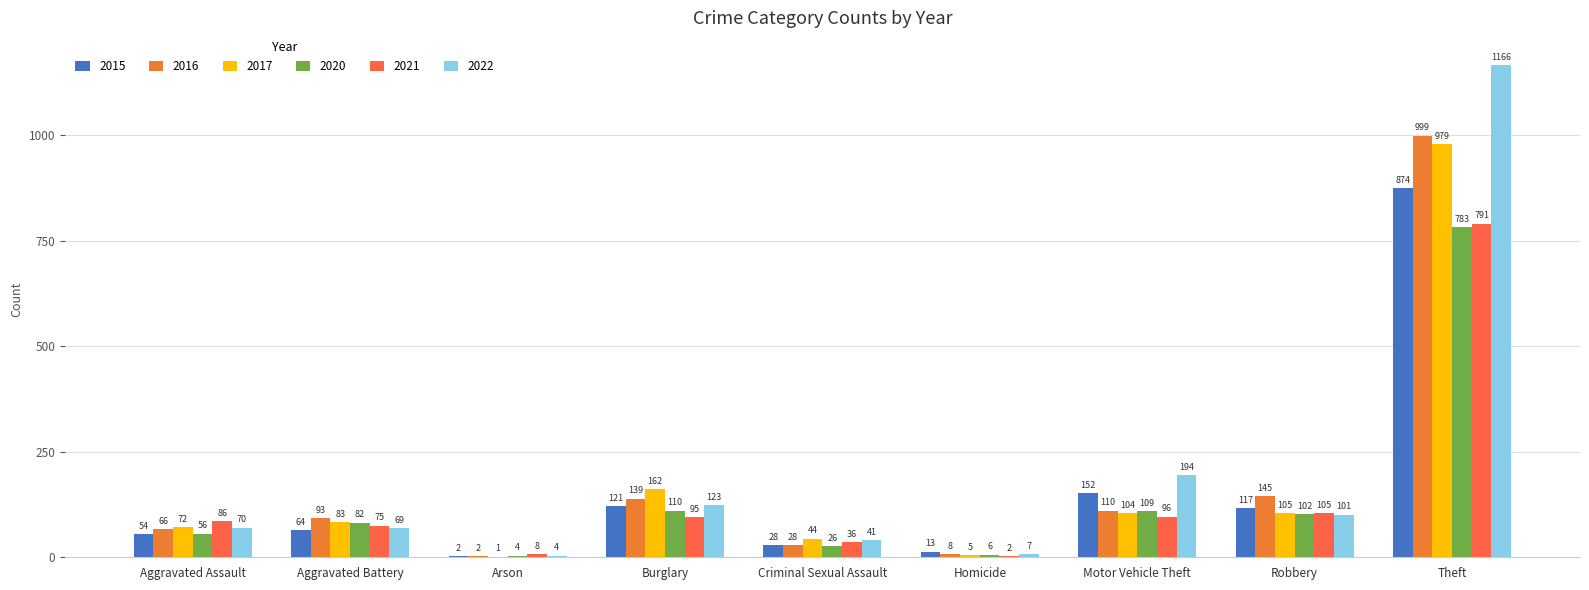

What is the total value across all series at Aggravated Battery?

466